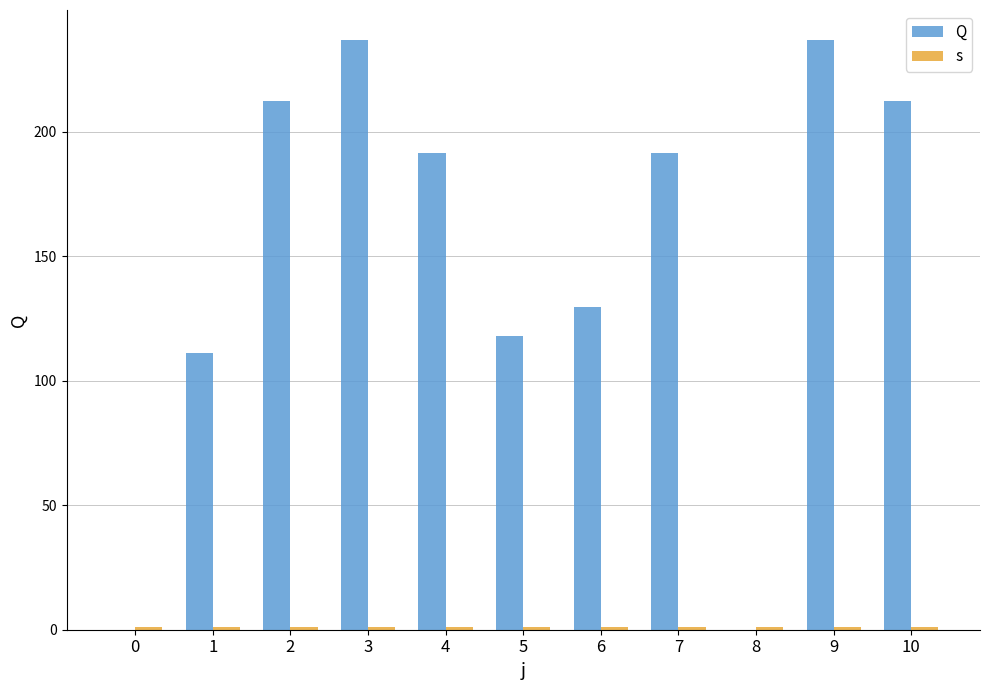

What is the minimum value for s?

1.0